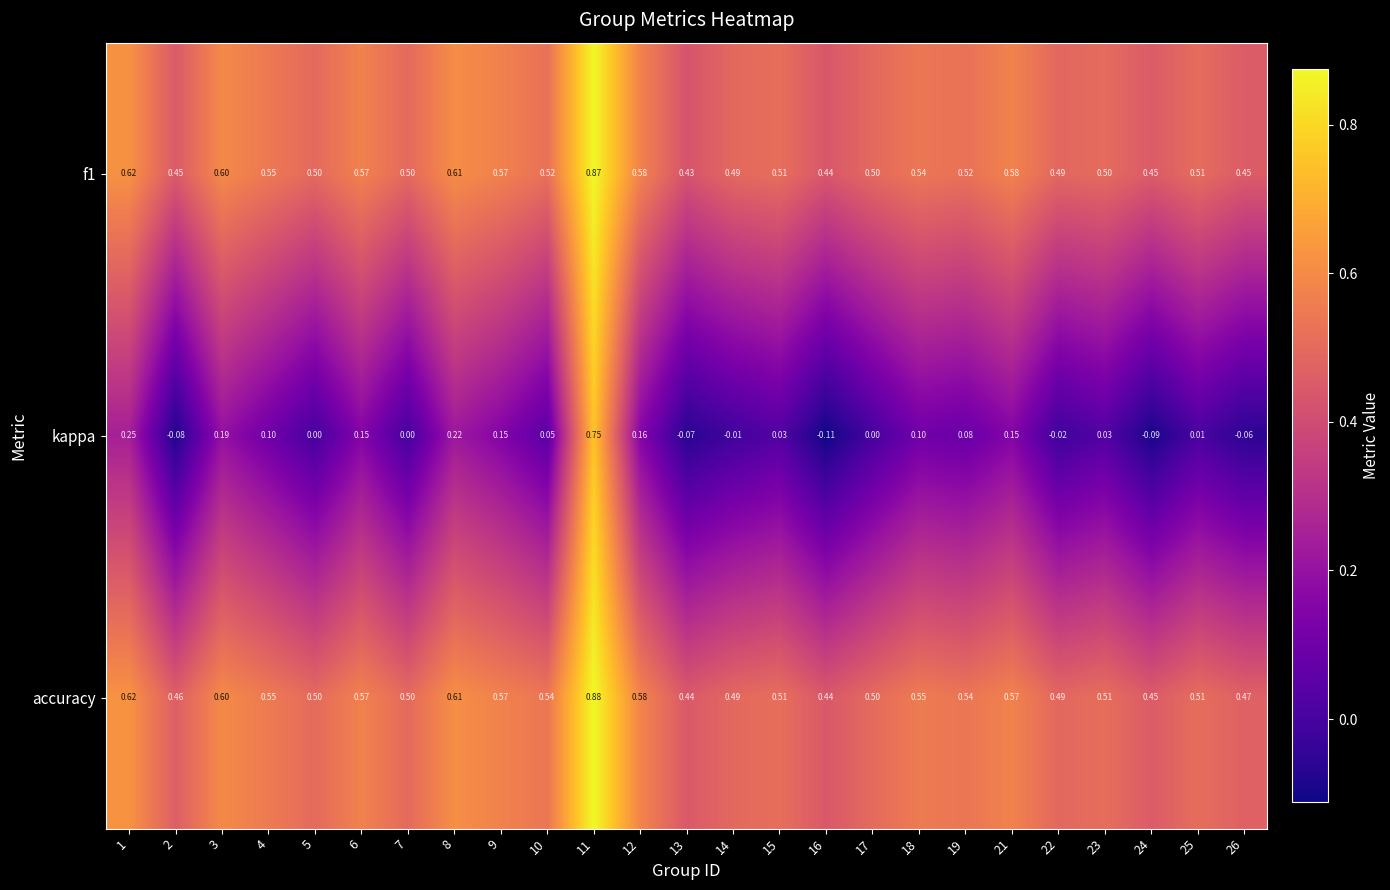

Which series has the widest spread of values?

kappa